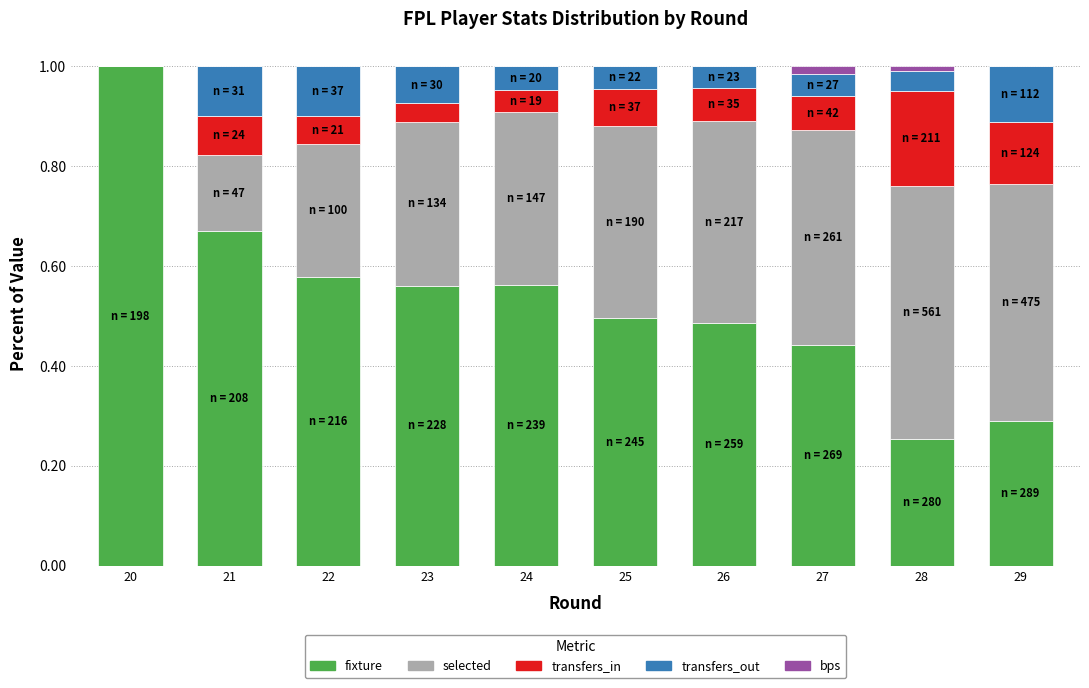

What is the maximum value for fixture?

1.0